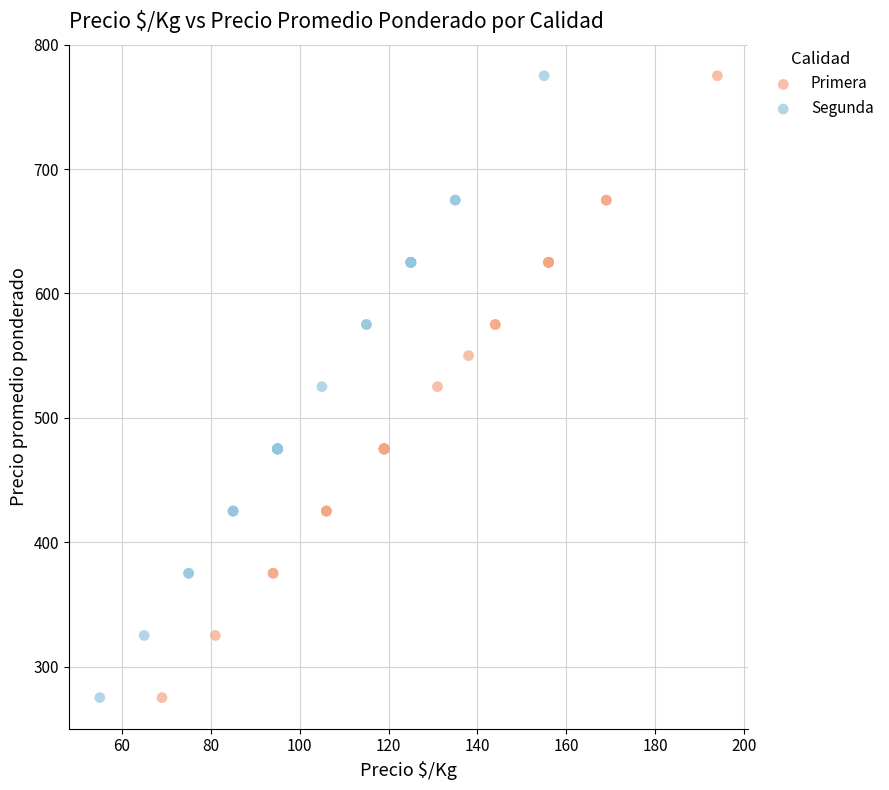

What are all the series names shown in the legend?

Primera, Segunda